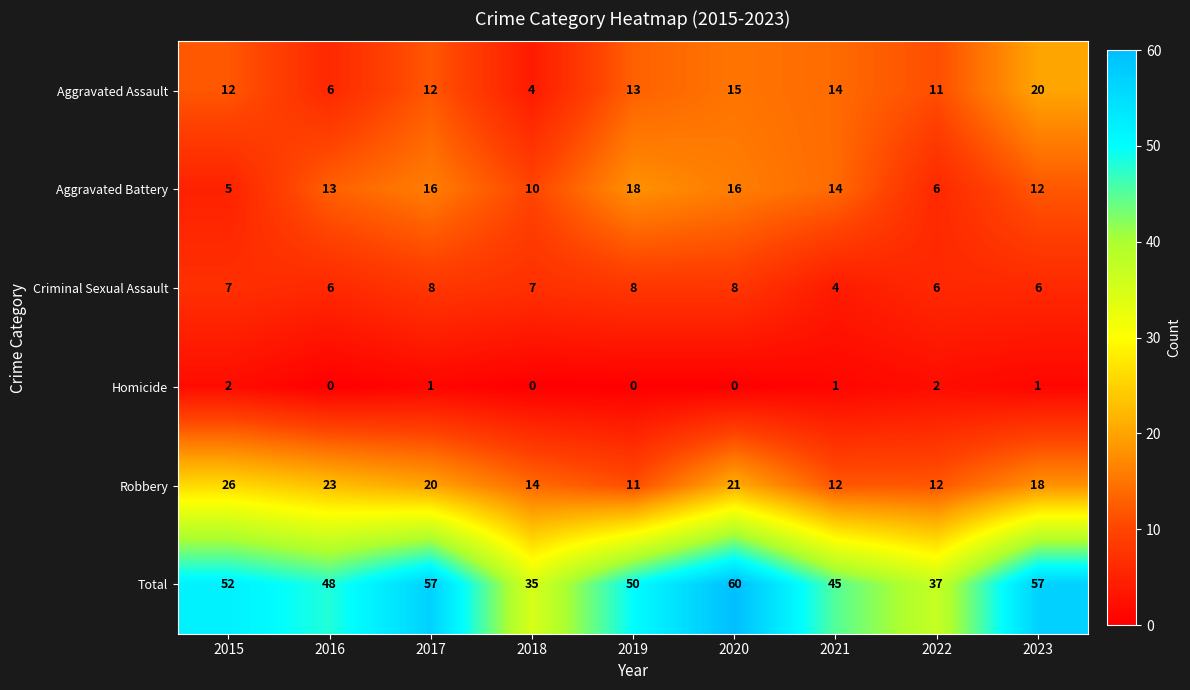

Which series changed the most between 2015 and 2016?

Aggravated Battery